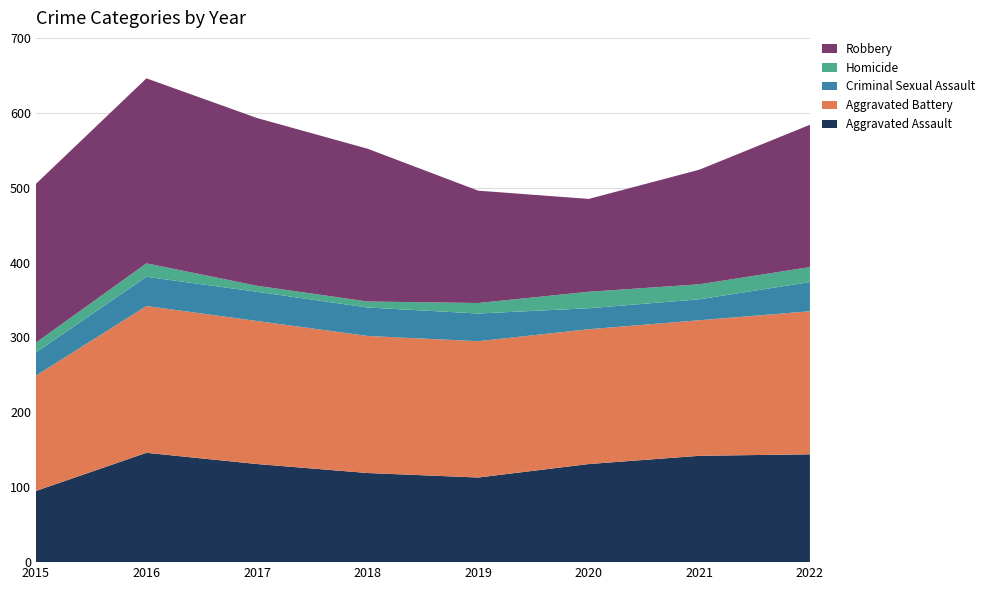

Reading left to right, what are all the values shown in this chart?

Aggravated Assault: 95	146	131	119	113	131	142	144
Aggravated Battery: 154	196	191	183	182	180	181	191
Criminal Sexual Assault: 31	39	39	38	37	28	28	39
Homicide: 13	18	8	8	14	22	20	20
Robbery: 212	247	224	204	150	124	153	190